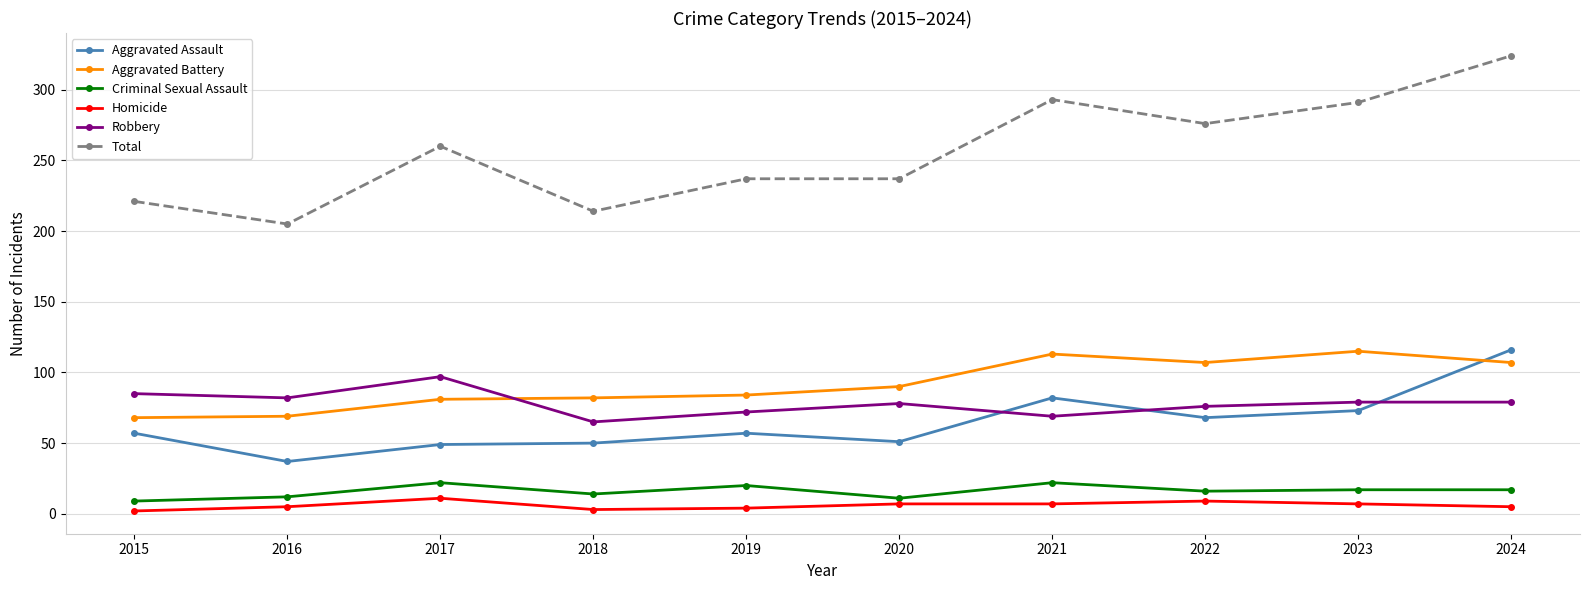

True or false: Aggravated Assault and Homicide cross at least once.

False